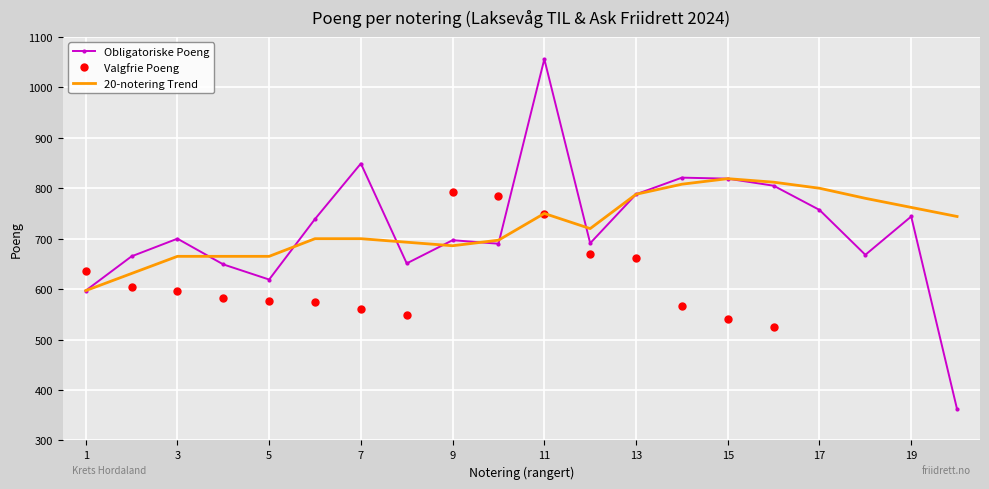

List the labels in order of Obligatoriske Poeng value, smallest first.

20, 1, 5, 4, 8, 2, 18, 10, 12, 9, 3, 6, 19, 17, 13, 16, 15, 14, 7, 11